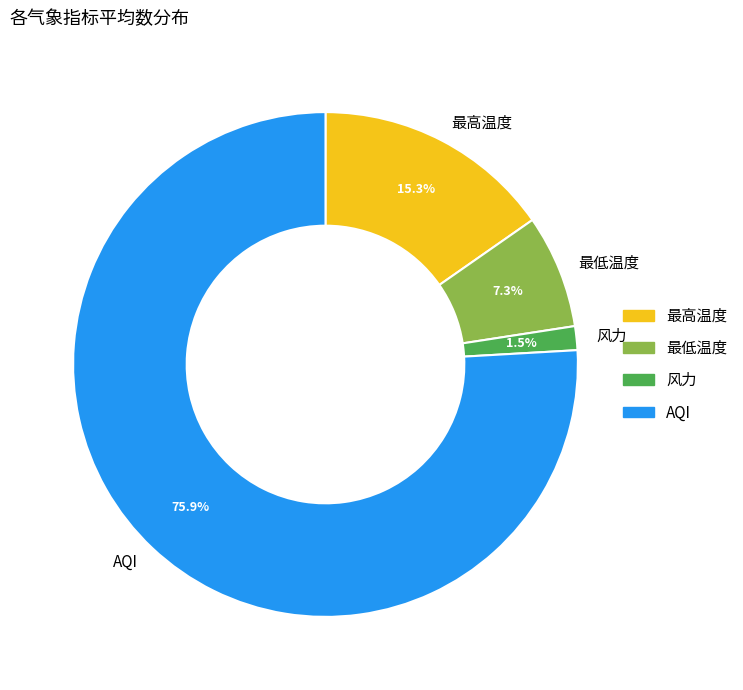

To the nearest percent, what portion does 最低温度 represent?

7%